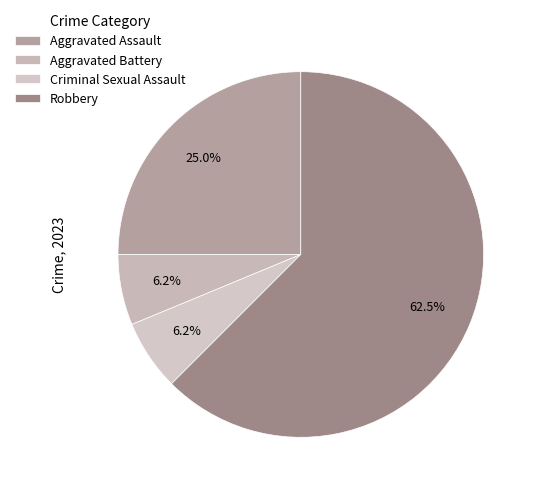

True or false: Robbery accounts for 50% of the total.

False